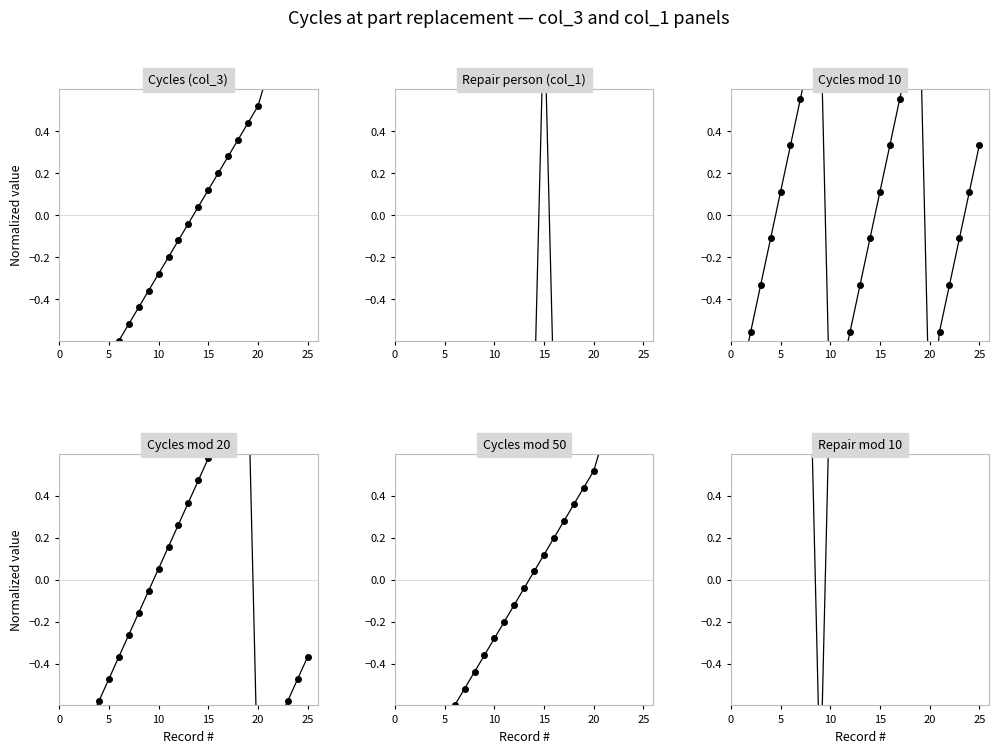

How many lines are shown in the chart?

6